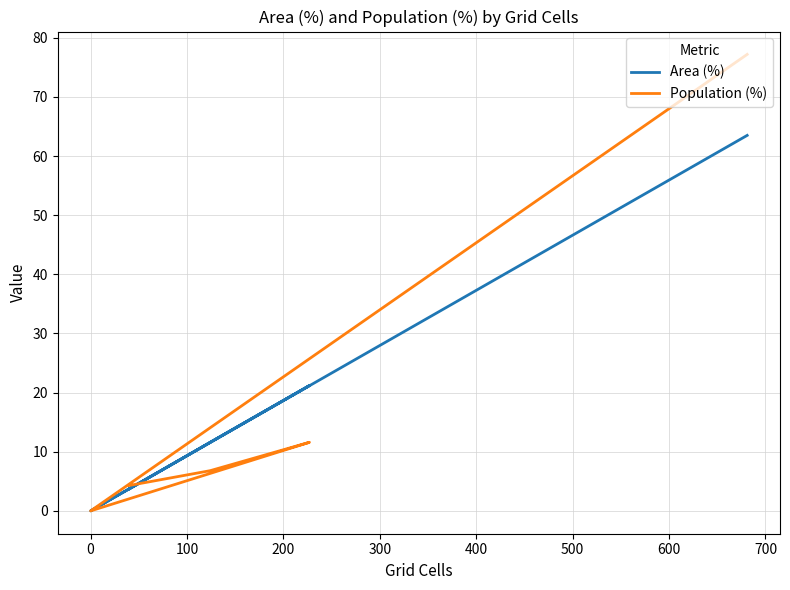

How many distinct data groups are displayed?

2